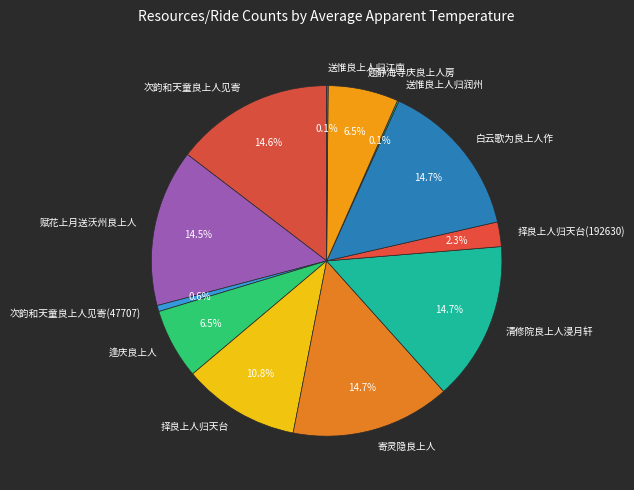

Does 题静海寺庆良上人房 represent more than half of the total?

No